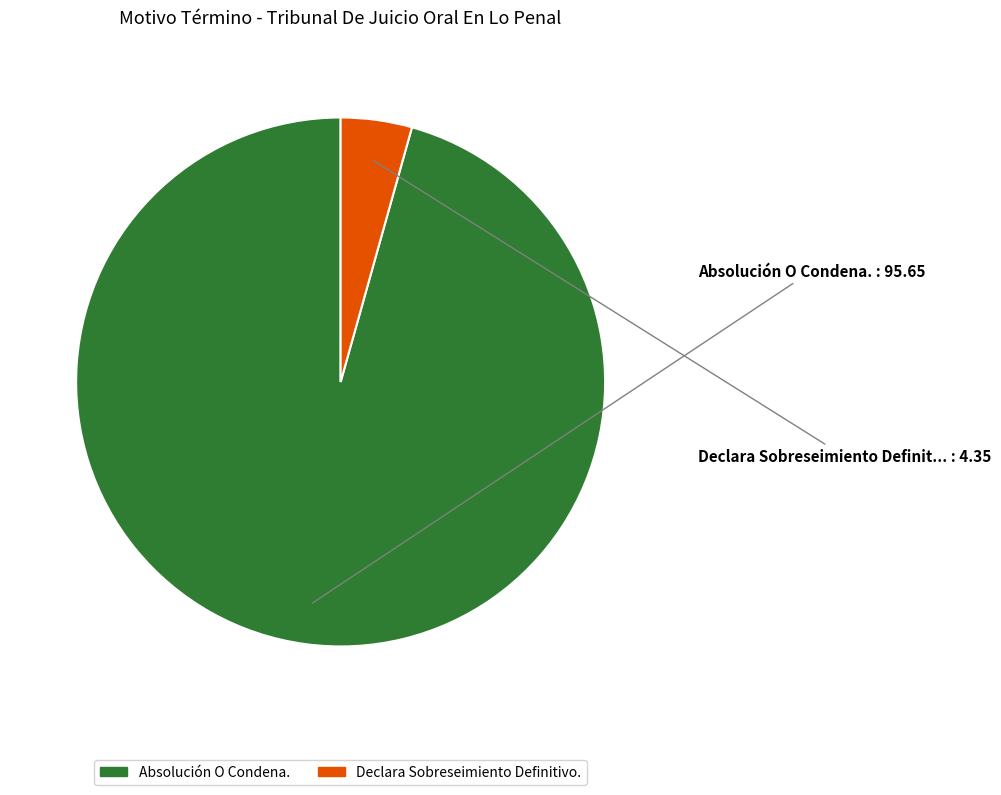

How many segments does this pie chart have?

2